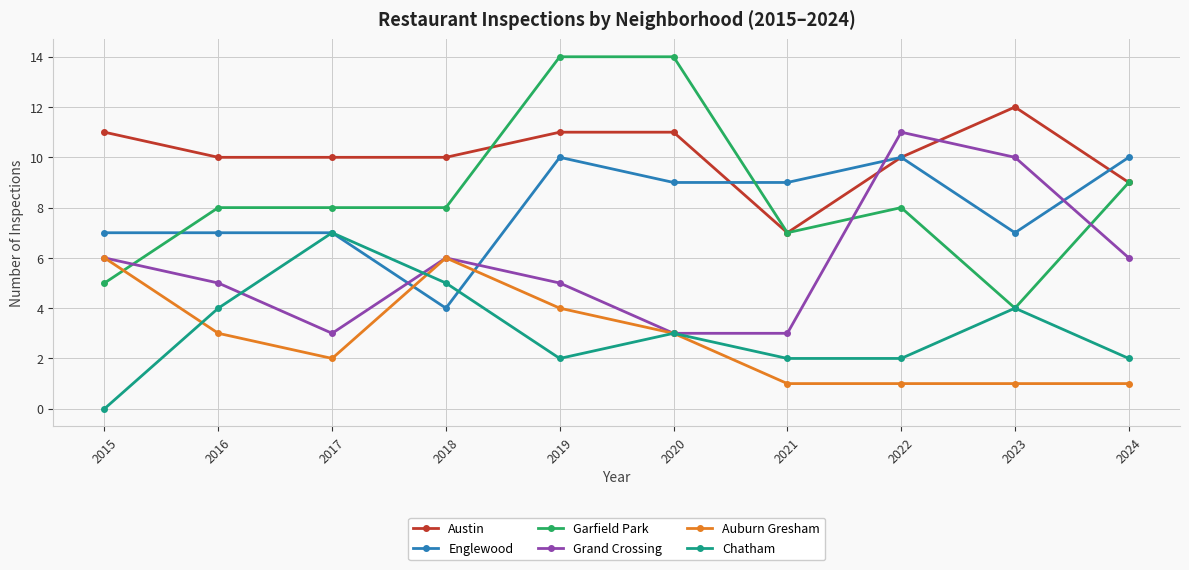

Is it true that Auburn Gresham equals 3 at 2020?

True